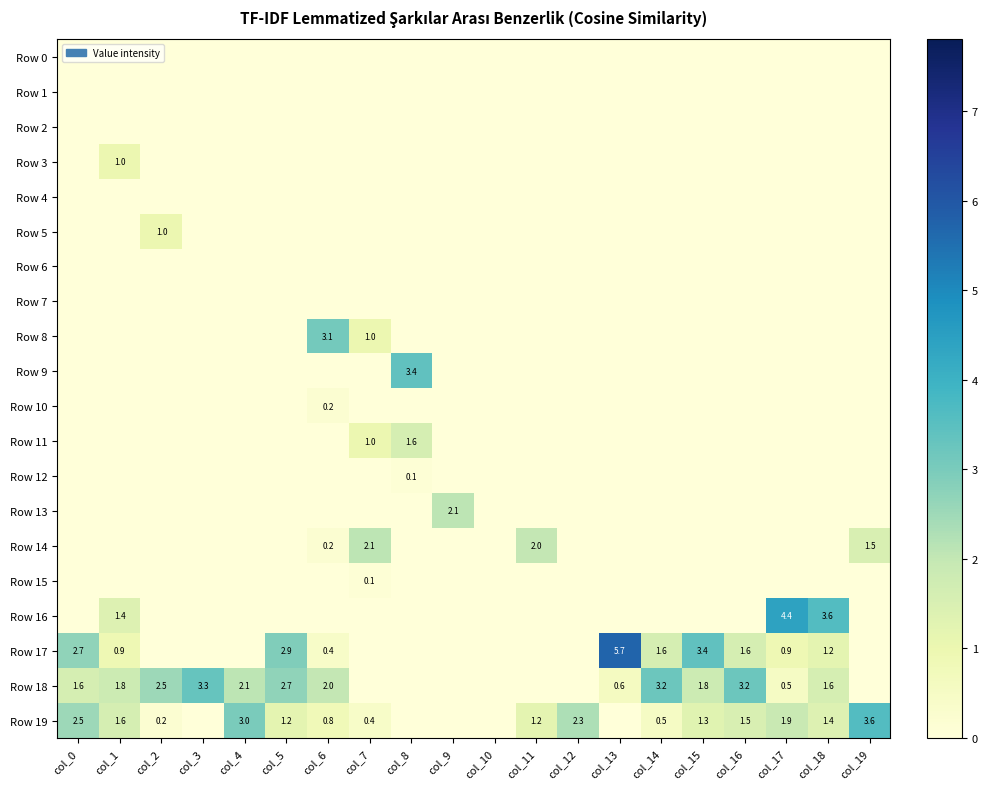

The value of Row 17 at col_5 is 1.5. True or false?

False